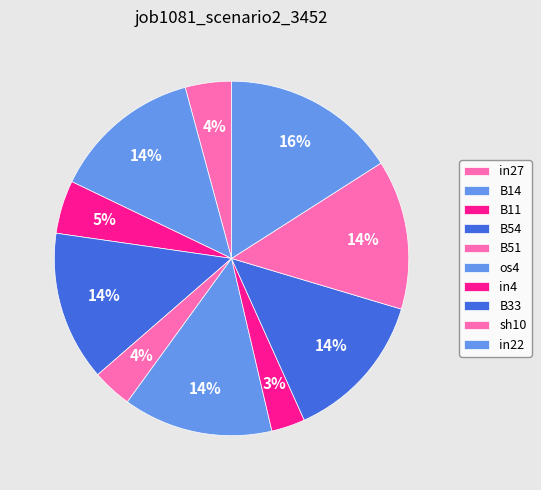

Which has a higher value, in22 or in4?

in22